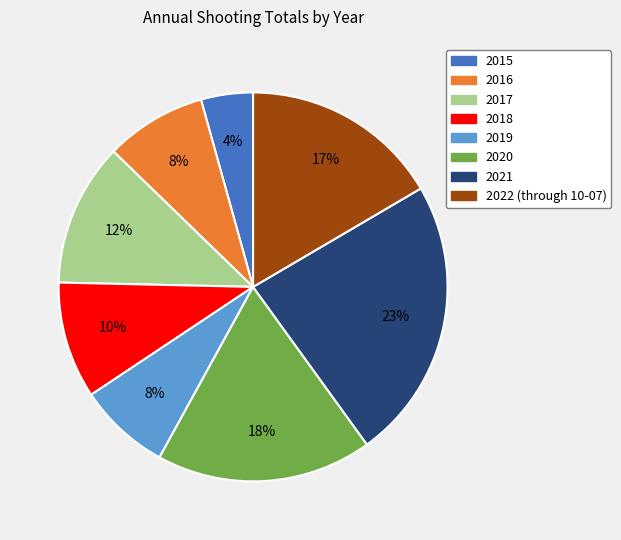

To the nearest percent, what portion does 2016 represent?

8%